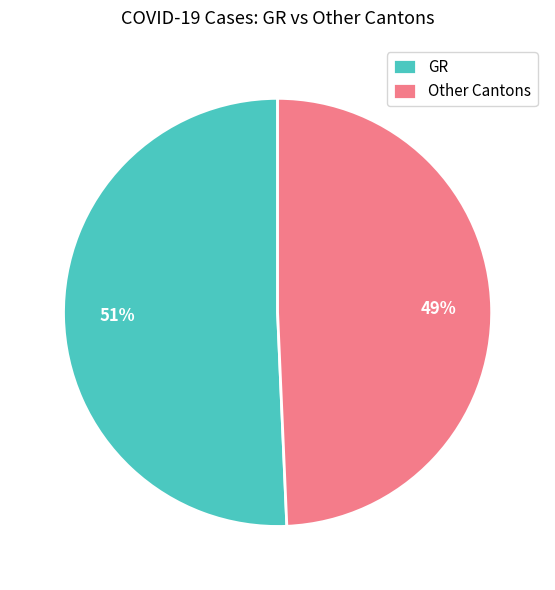

How many segments does this pie chart have?

2